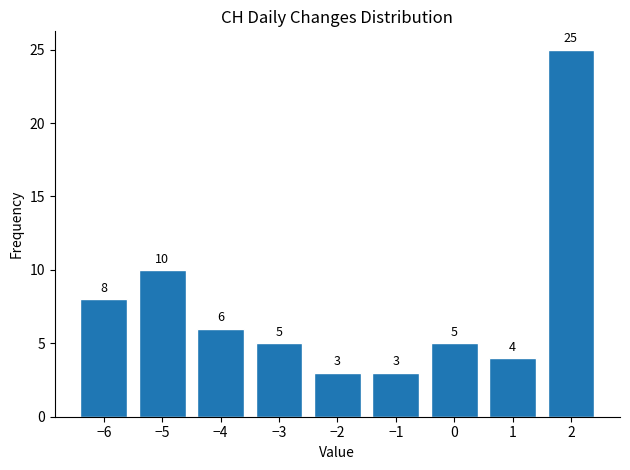

Reading left to right, transcribe all the data shown in this chart.

8	10	6	5	3	3	5	4	25